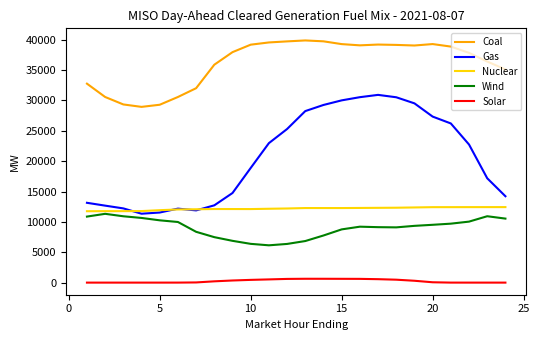

Does the chart display data point markers on the line(s)?

No